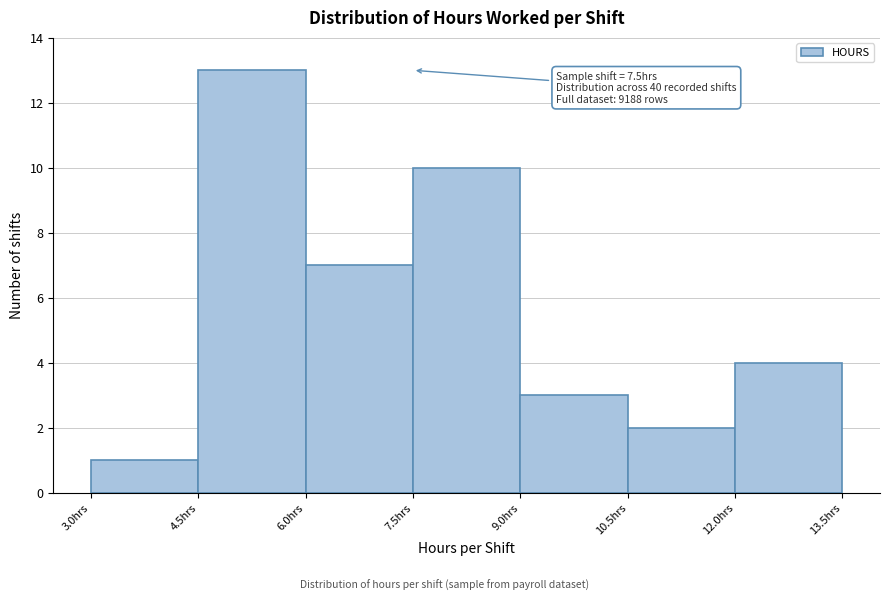

Over which range of the x-axis is the bar tallest?

4.5 to 6.0